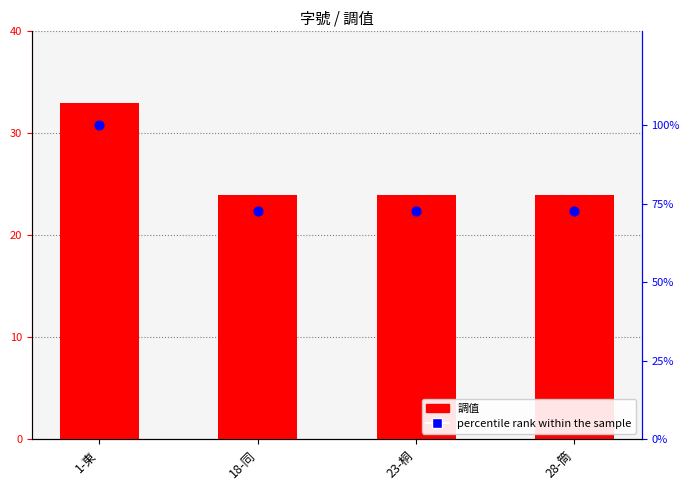

Which series has the largest total across all categories?

percentile rank within the sample